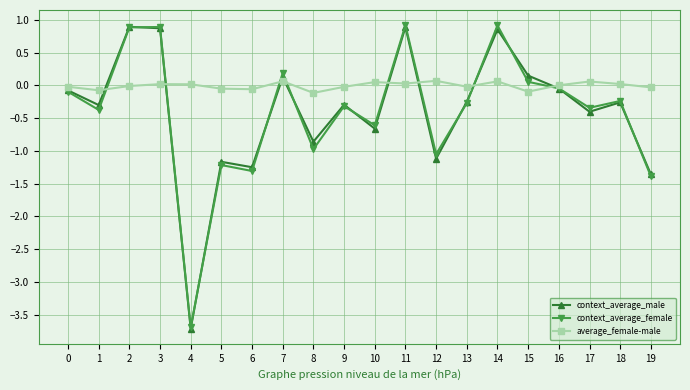

The value of context_average_female at 8 is -1.0. True or false?

True